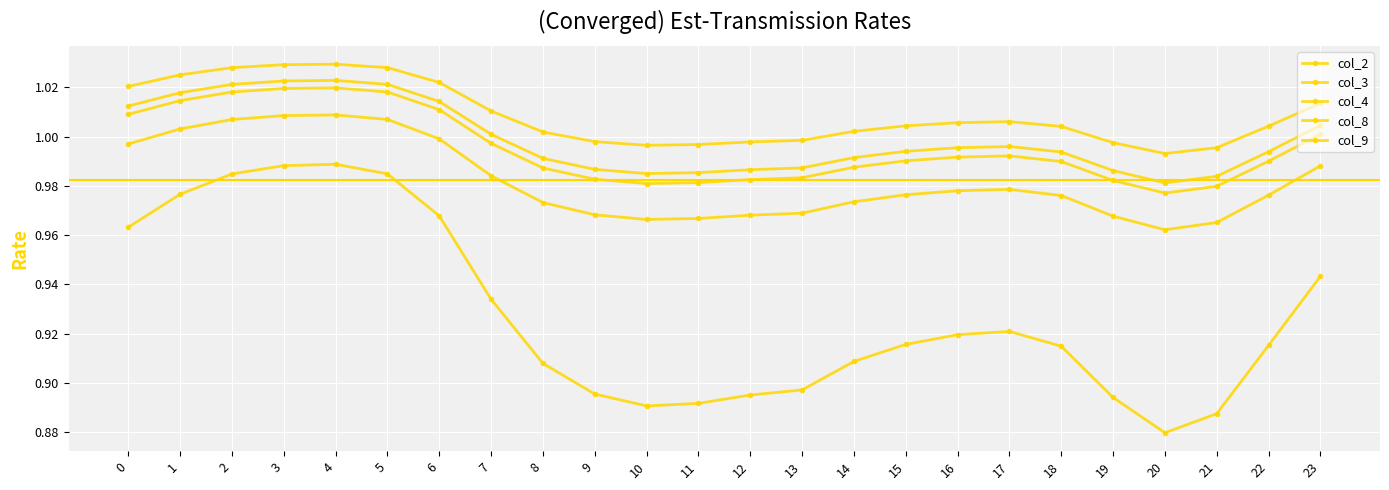

True or false: col_4 and col_9 intersect in this chart.

False